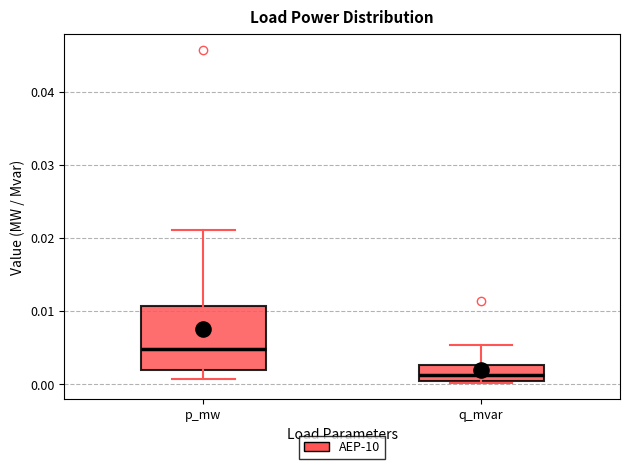

Comparing the boxes themselves (not the whiskers), which one is the tallest?

p_mw